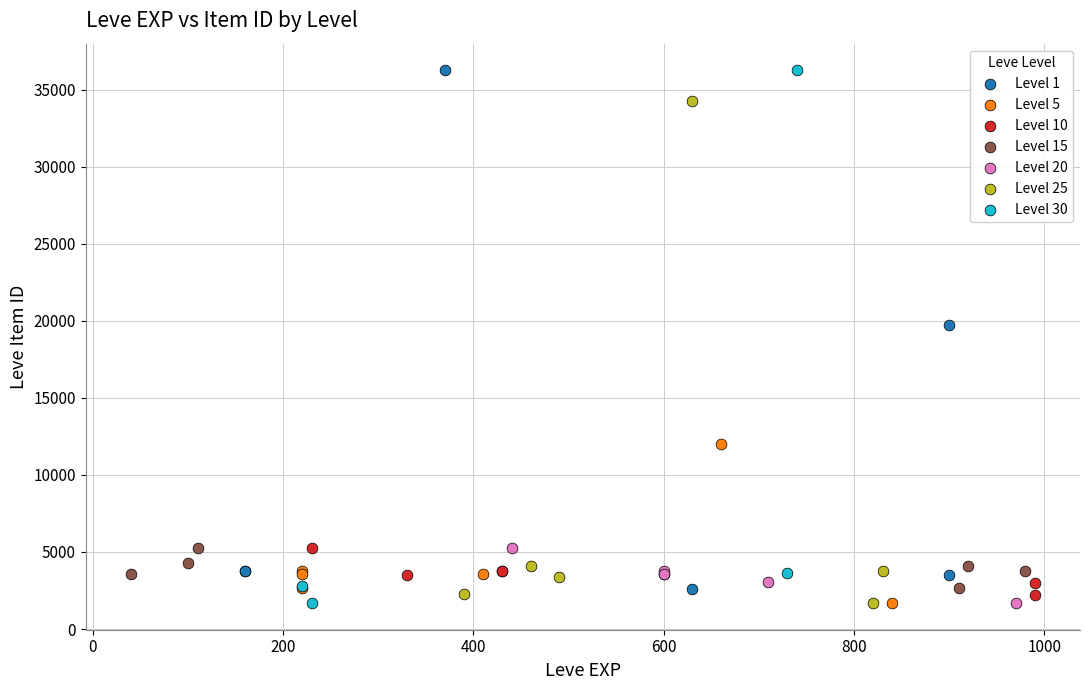

What are all the series names shown in the legend?

Level 1, Level 5, Level 10, Level 15, Level 20, Level 25, Level 30